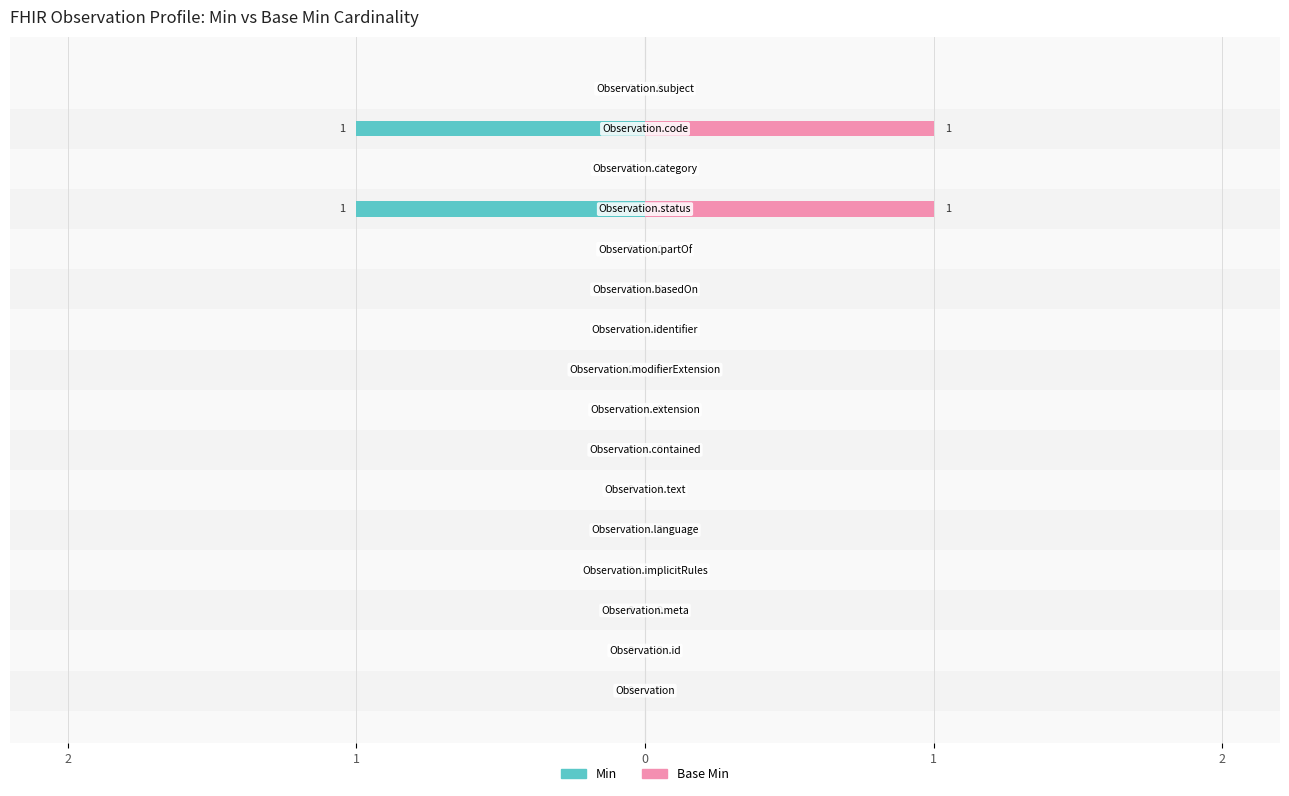

What is the difference between the maximum and minimum values in the Min series?

1